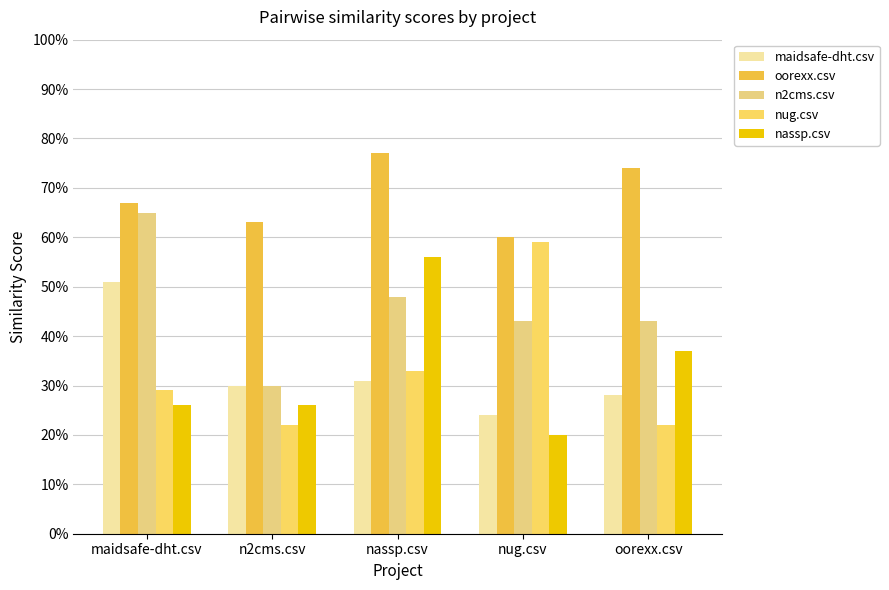

Rank the series by their maximum value, from highest to lowest.

oorexx.csv, n2cms.csv, nug.csv, nassp.csv, maidsafe-dht.csv